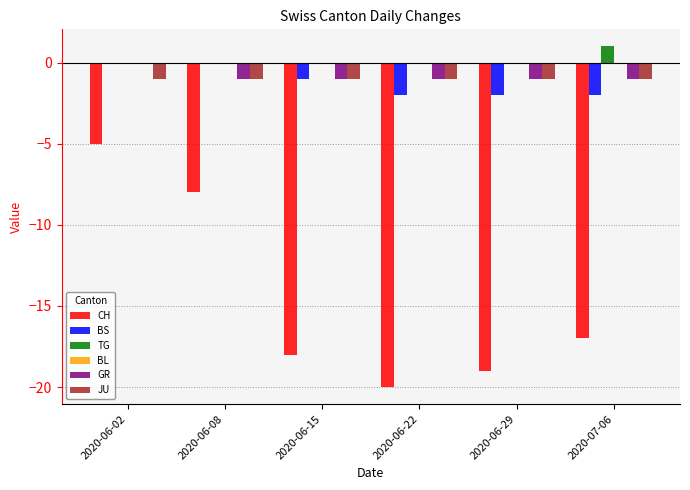

At which category is the sum across all series the highest?

2020-06-02